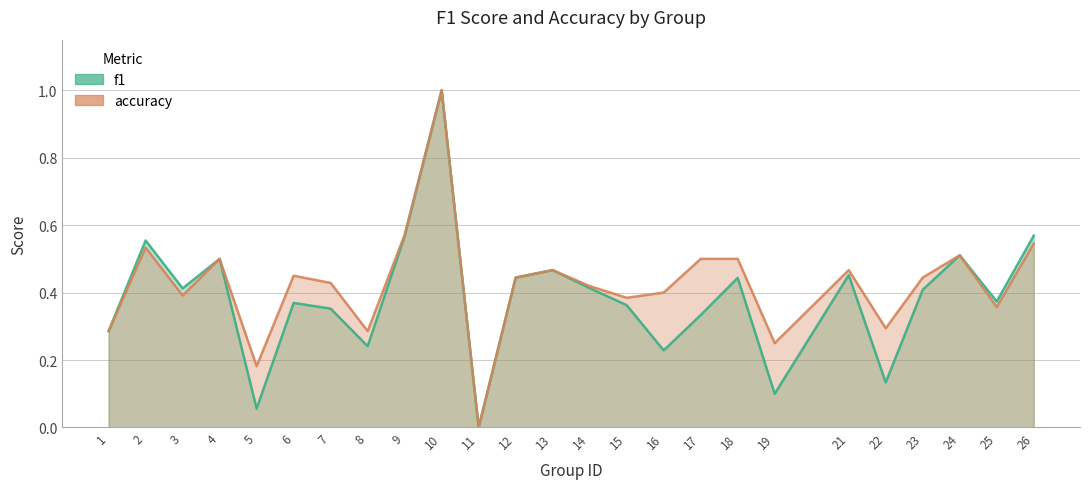

Reading left to right, list all the values displayed in this chart.

f1: 0.3	0.6	0.4	0.5	0.1	0.4	0.4	0.2	0.6	1.0	0.0	0.4	0.5	0.4	0.4	0.2	0.3	0.4	0.1	0.5	0.1	0.4	0.5	0.4	0.6
accuracy: 0.3	0.5	0.4	0.5	0.2	0.5	0.4	0.3	0.6	1.0	0.0	0.4	0.5	0.4	0.4	0.4	0.5	0.5	0.2	0.5	0.3	0.4	0.5	0.4	0.5